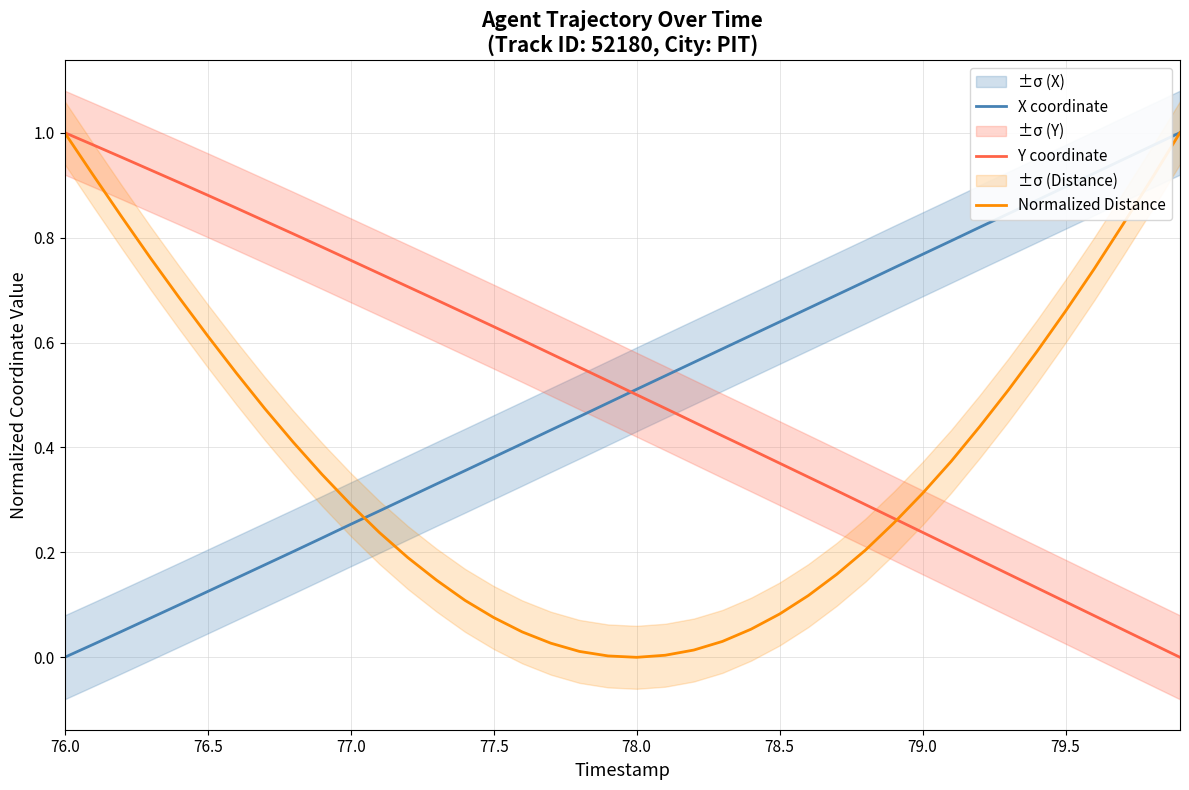

What is the difference between the second highest and second lowest values in the Y coordinate series?

1.0